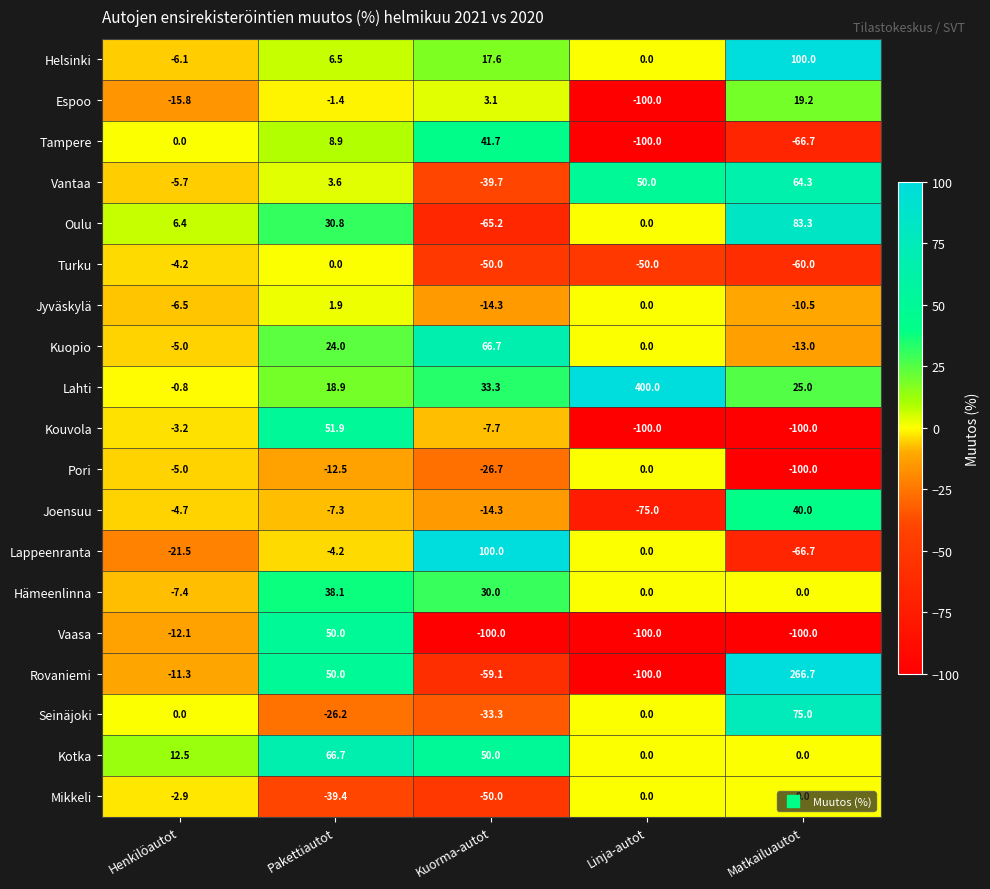

How many negative values does the Oulu series have?

1